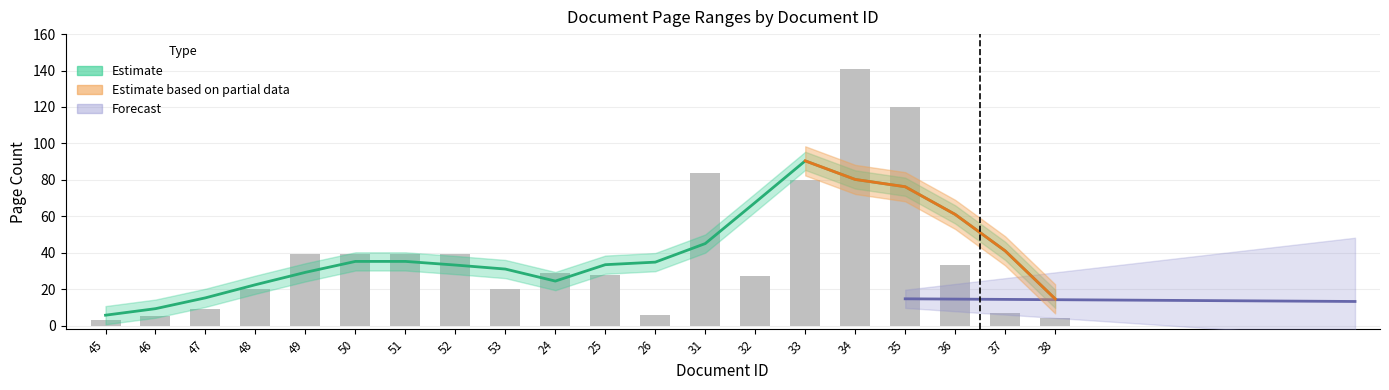

At which label is the value closest to 72?

33